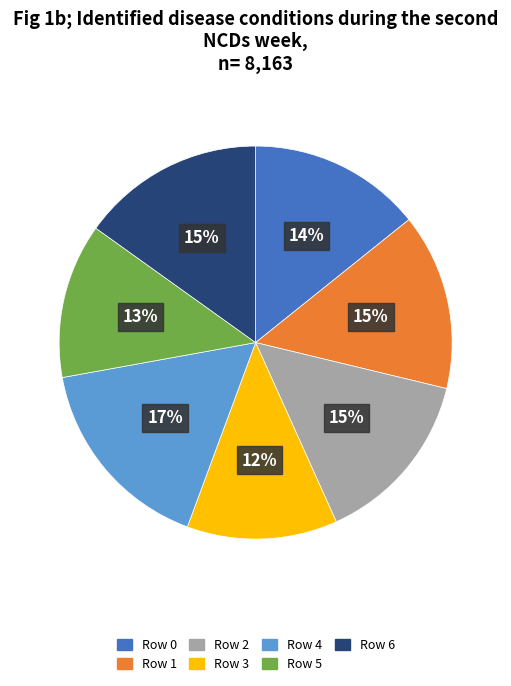

Is the sum of Row 3 and Row 4 greater than half?

No